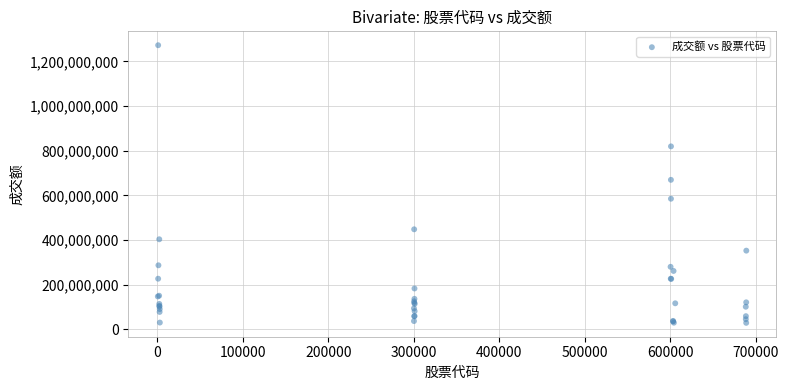

What Y value in the scatter plot is closest to 650749523?

669561899